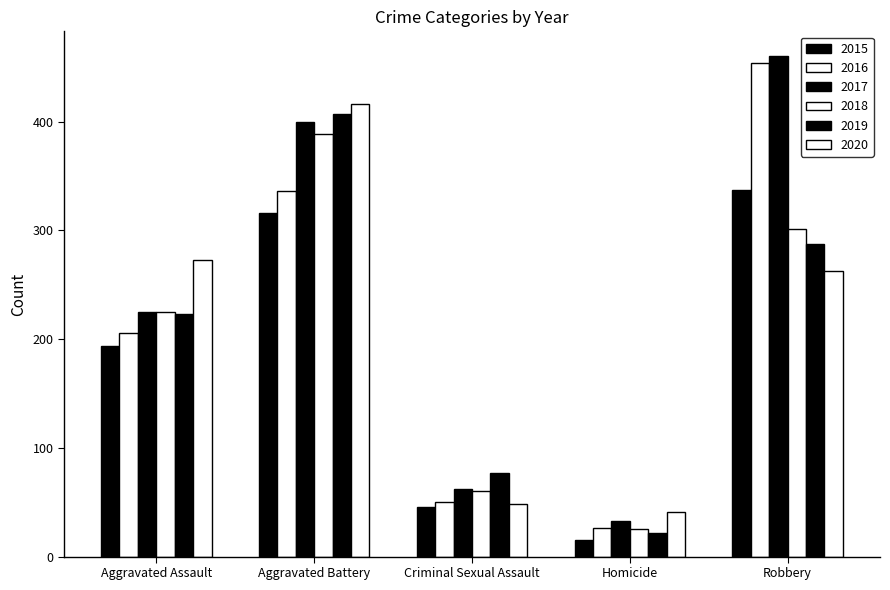

At how many categories does at least one series exceed 94?

3